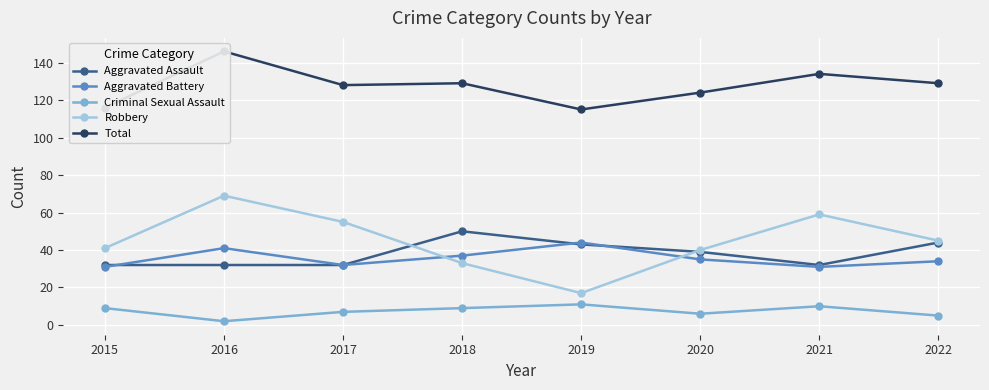

True or false: Criminal Sexual Assault and Robbery intersect in this chart.

False